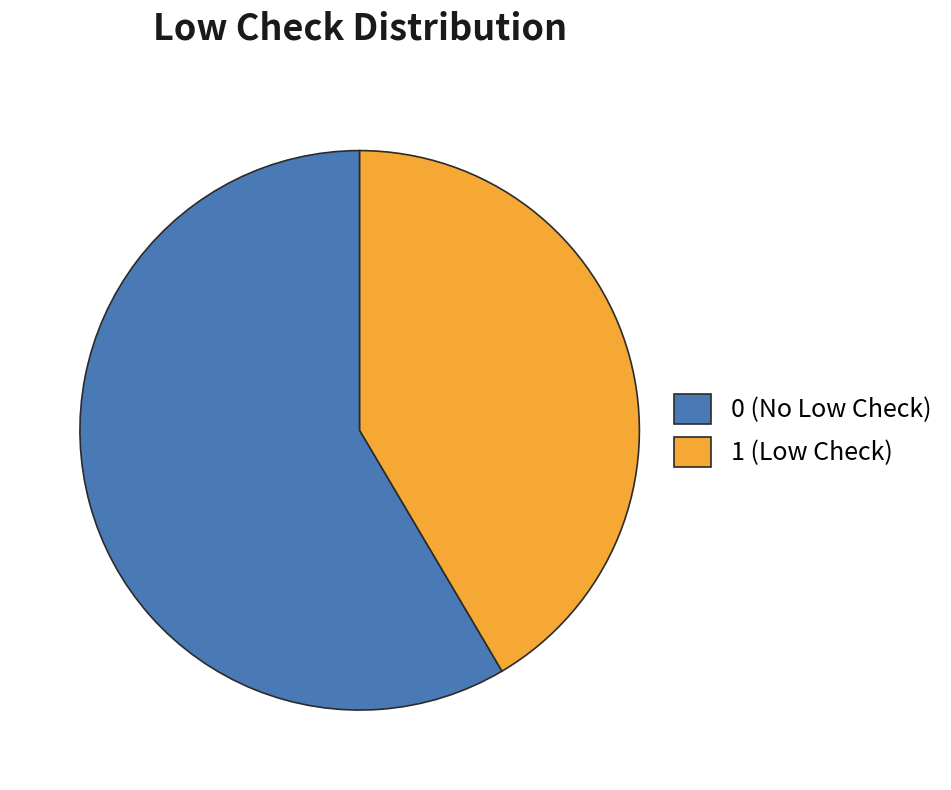

The 1 (Low Check) slice represents 33% of the pie. True or false?

False